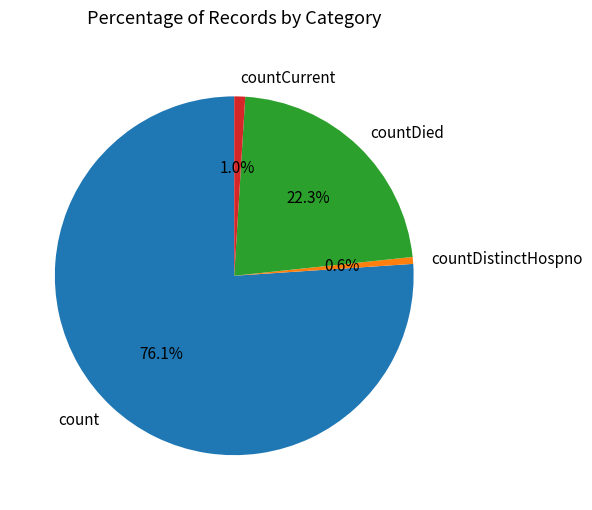

Which slice represents more than half of the pie?

count